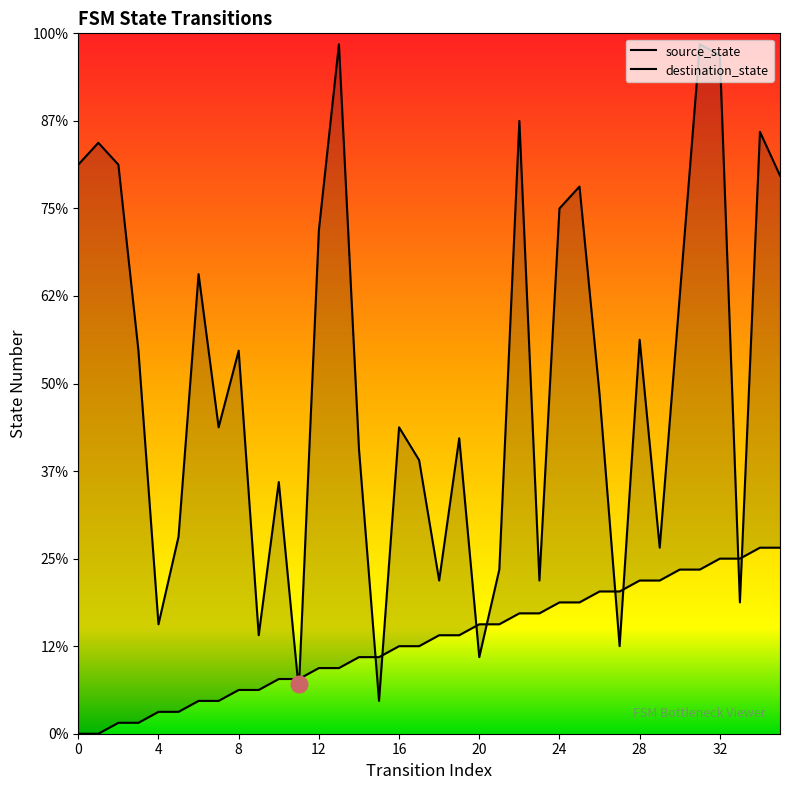

True or false: destination_state has a value of 26 at 14.

True